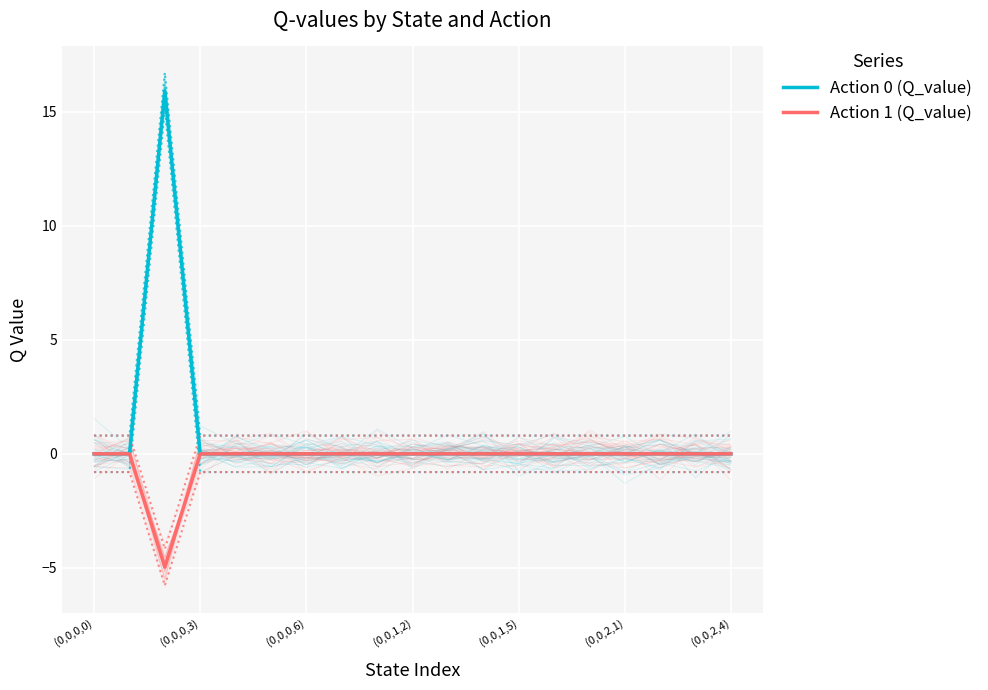

Rank the series at (0,0,2,1) from lowest to highest value.

Action 0 (Q_value), Action 1 (Q_value)